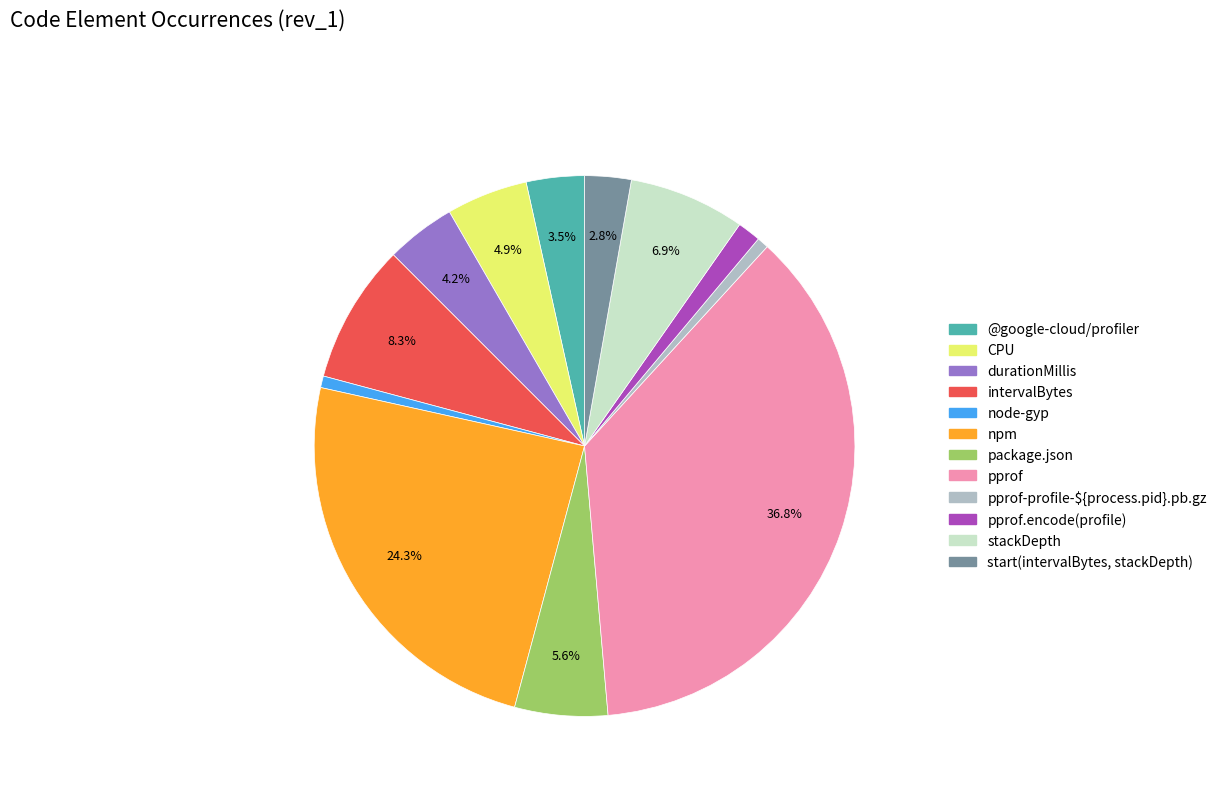

Does any single category account for the majority?

No